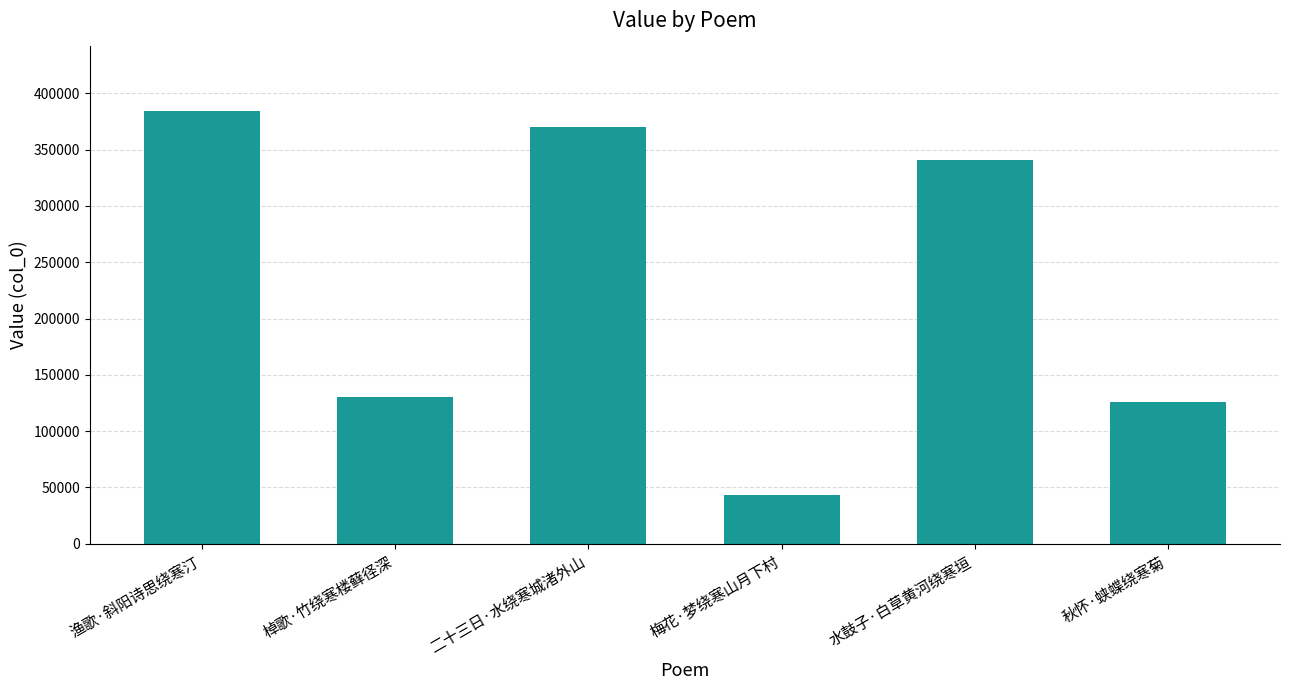

What is the sum of all values?

1394619